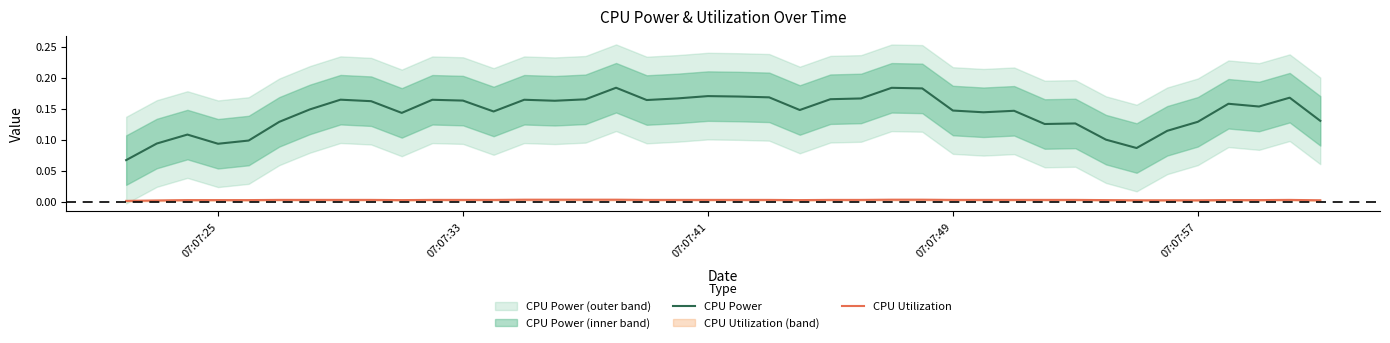

True or false: CPU Utilization and CPU Power cross at least once.

False